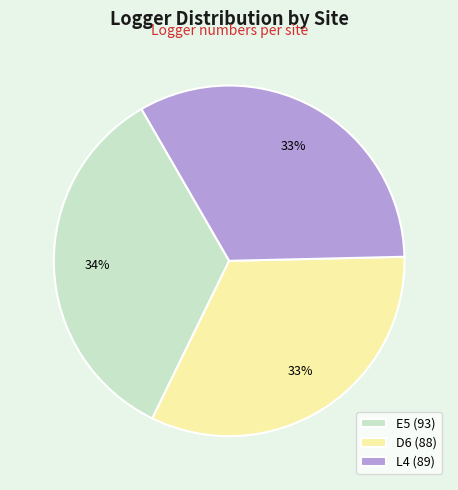

To the nearest percent, what is the difference between the E5 (93) and L4 (89) slice percentages?

1%